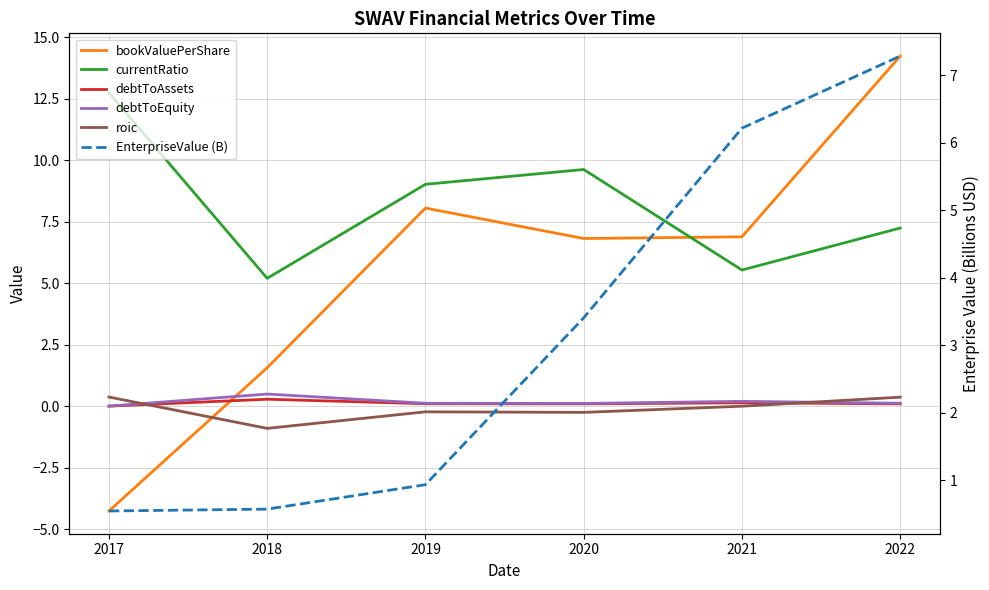

At which category is the sum across all series the highest?

2022